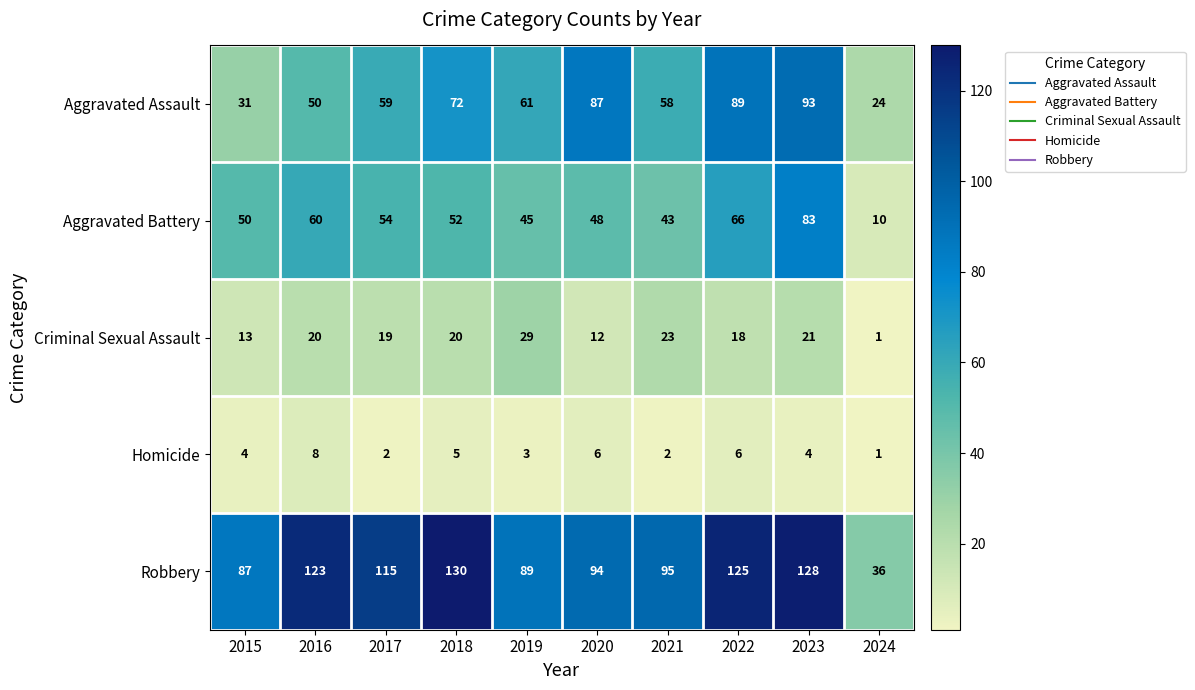

Count the number of categories in the chart.

10